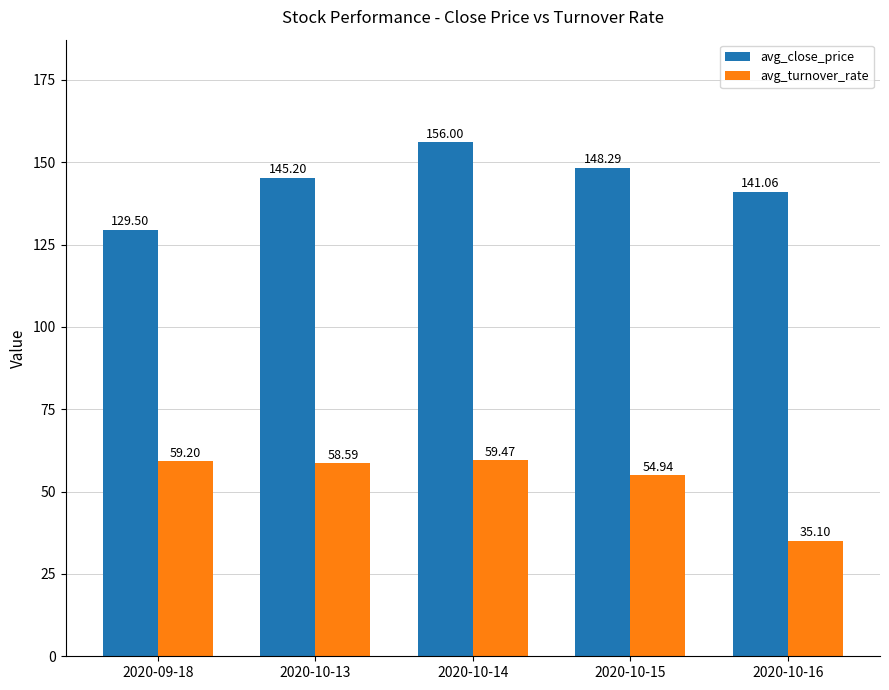

Where does the avg_turnover_rate series first go above 58?

2020-09-18